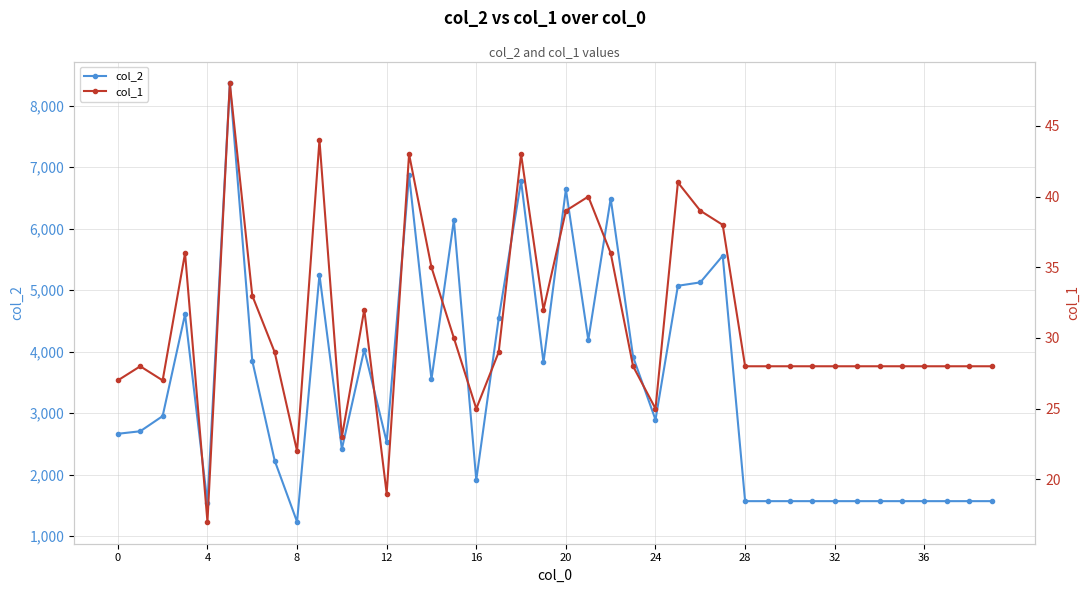

How many lines are shown in the chart?

2